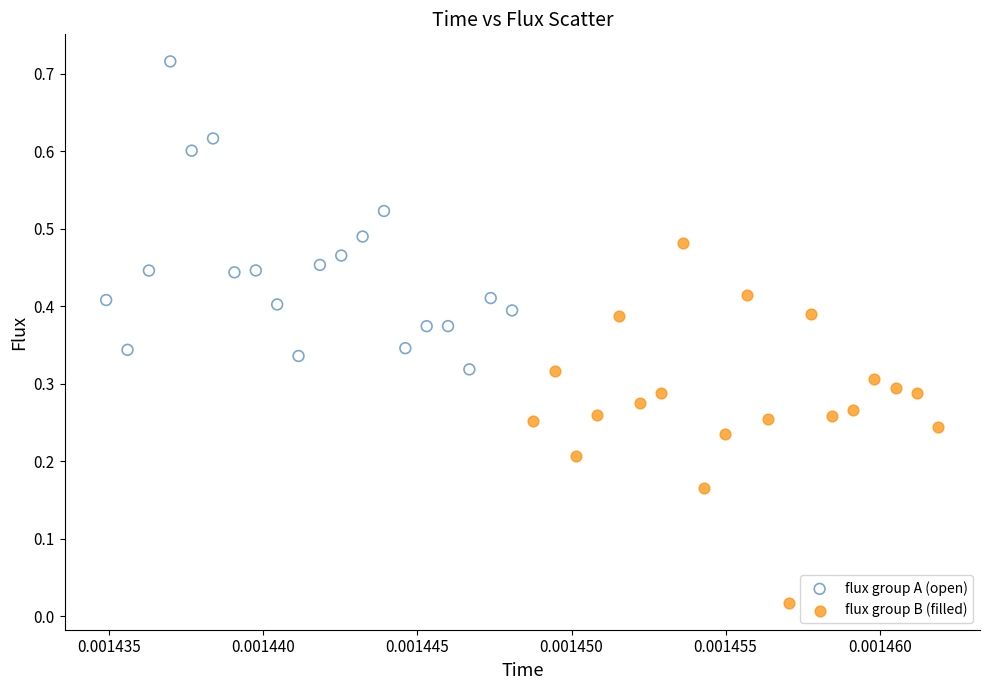

Which series reaches the maximum Y coordinate?

flux group A (open)